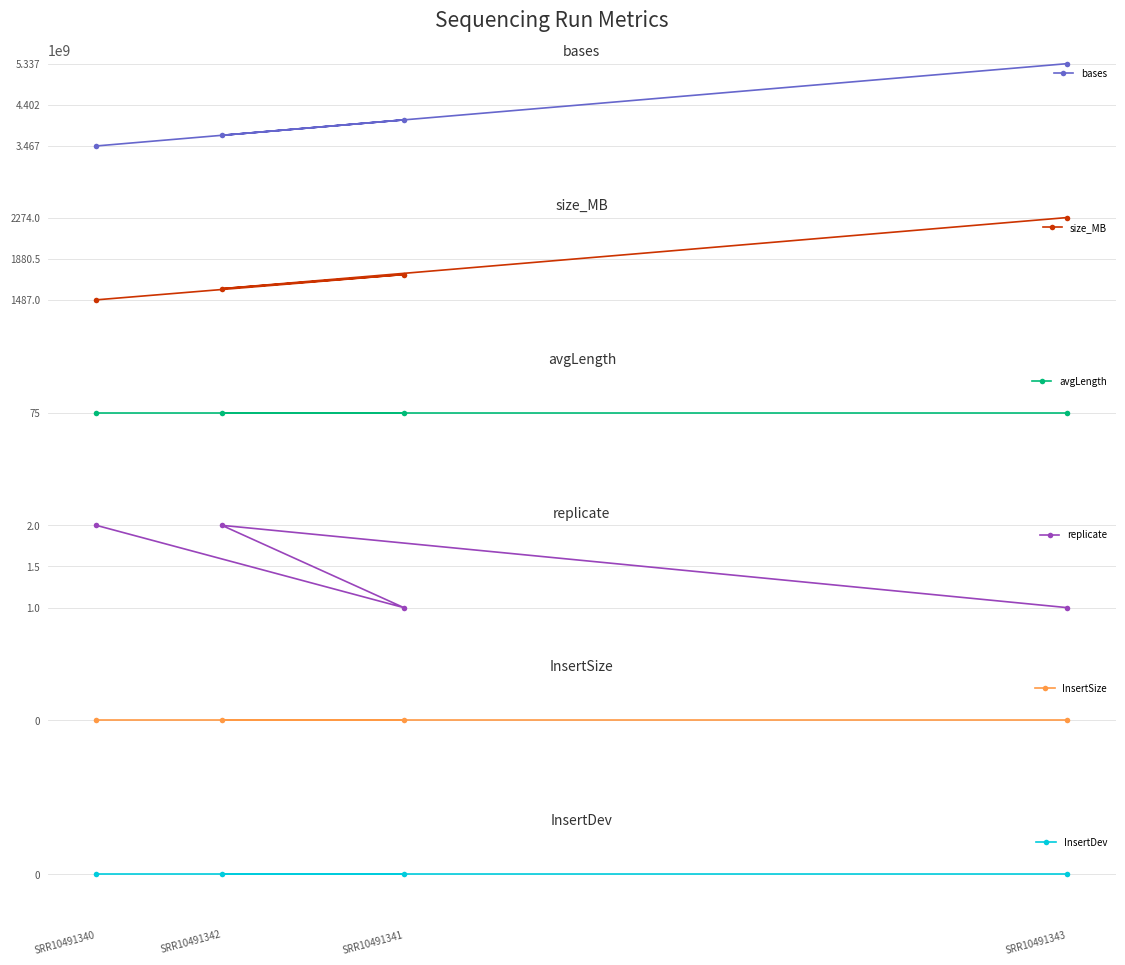

What is the sum of all size_MB values?

7084